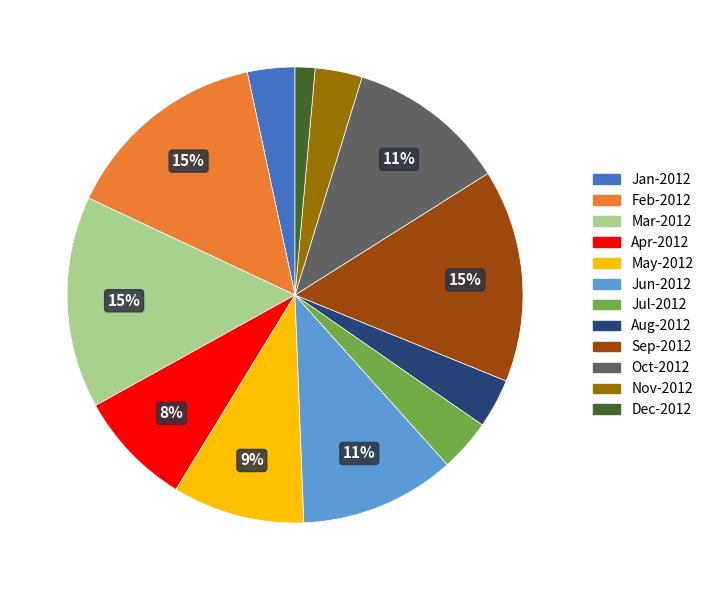

To the nearest percent, what is the combined percentage of Feb-2012 and Dec-2012?

16%